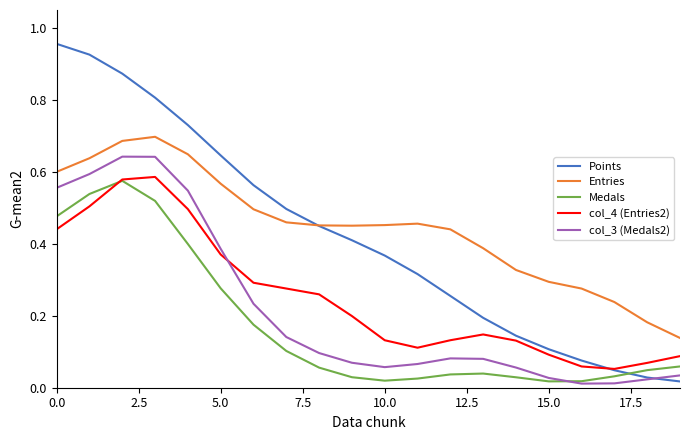

True or false: Entries and Medals intersect in this chart.

False